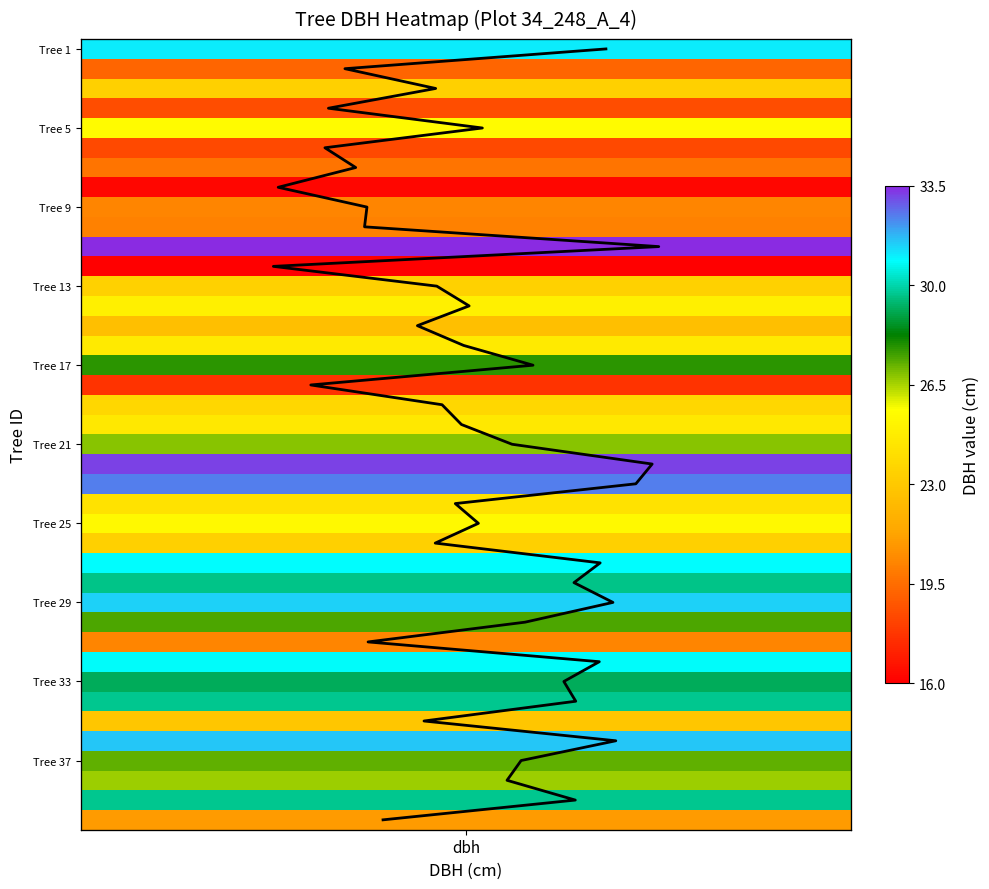

The chart shows a value of 24 at 14. True or false?

False